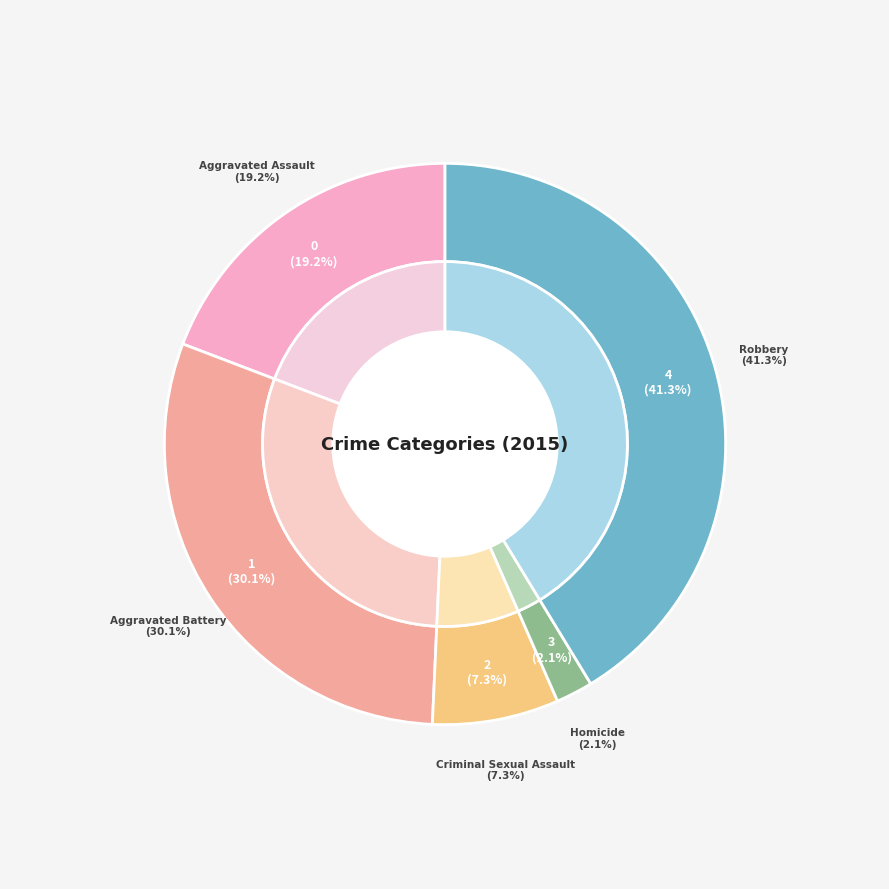

Does any single category account for the majority?

No